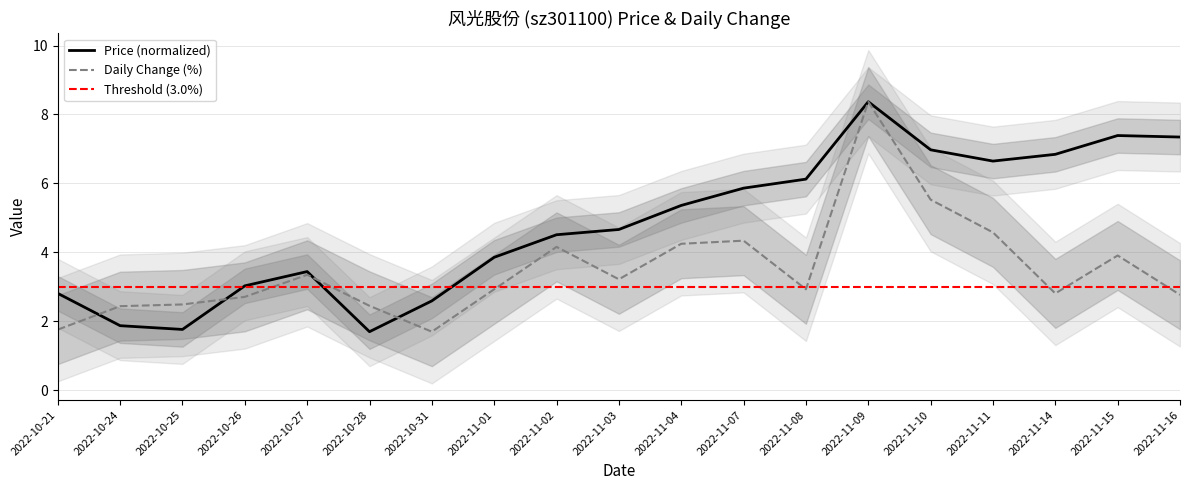

Reading right to left, extract all data points from this chart.

price: 7.3	7.4	6.8	6.6	7.0	8.4	6.1	5.9	5.4	4.7	4.5	3.9	2.6	1.7	3.4	3.0	1.8	1.9	2.8
t_change: 2.8	3.9	2.8	4.6	5.5	8.4	2.9	4.3	4.2	3.2	4.2	2.9	1.7	2.5	3.4	2.7	2.5	2.4	1.8